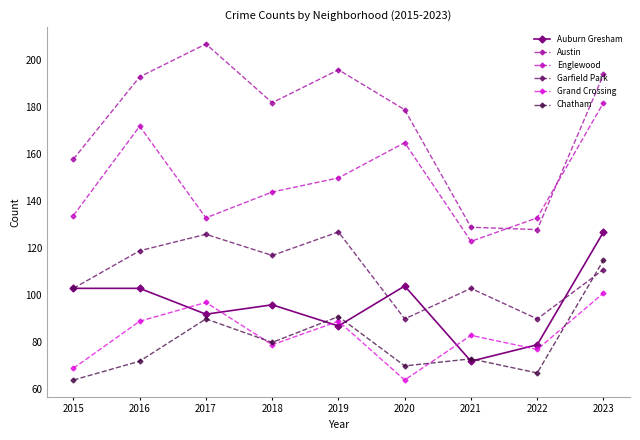

The Austin series shows 158 at 2015. True or false?

True